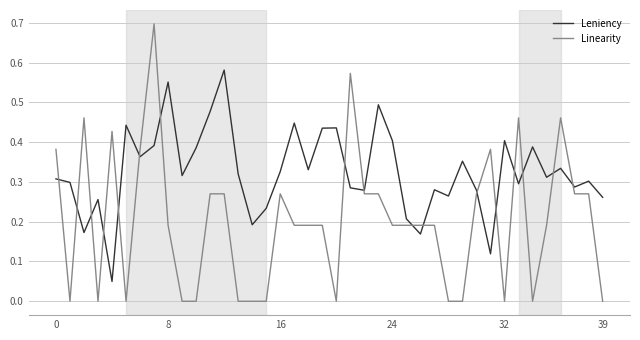

Which series has the largest range (max minus min)?

Linearity